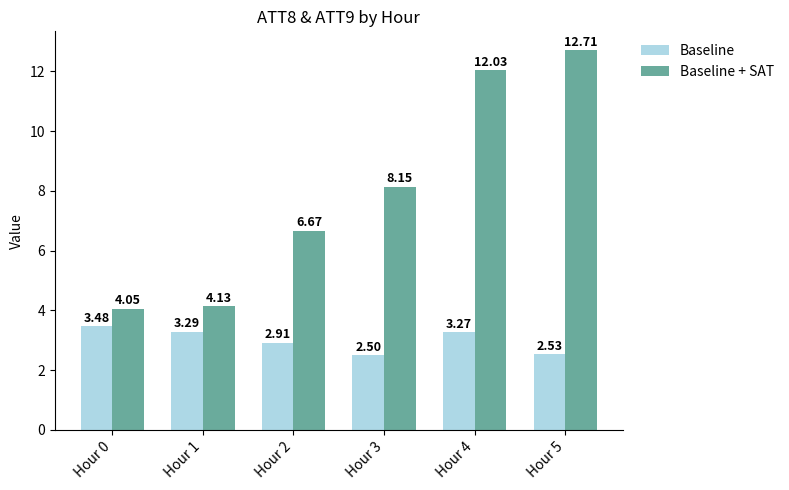

How many groups of bars are there?

6